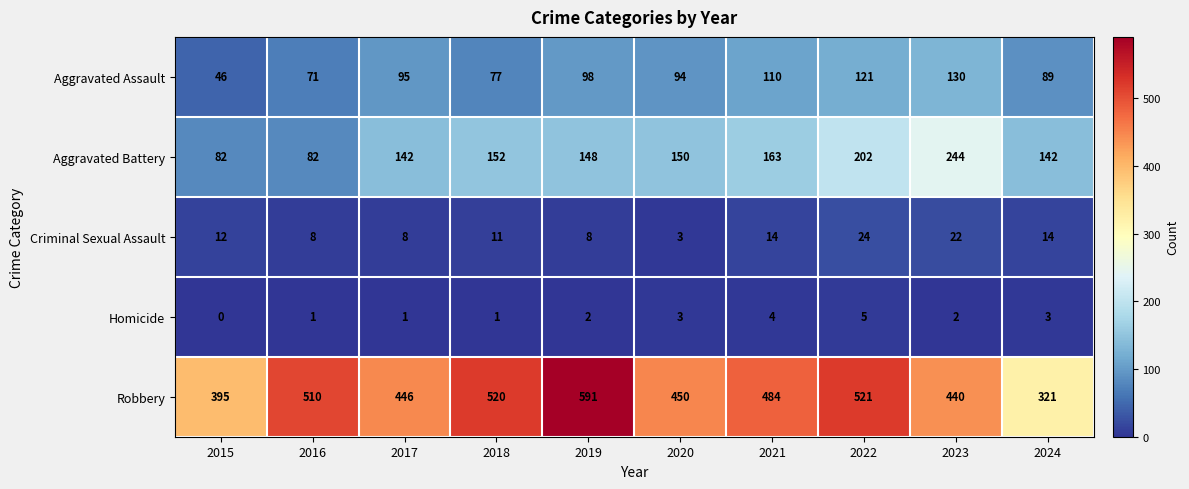

Which series has the largest total across all categories?

Robbery